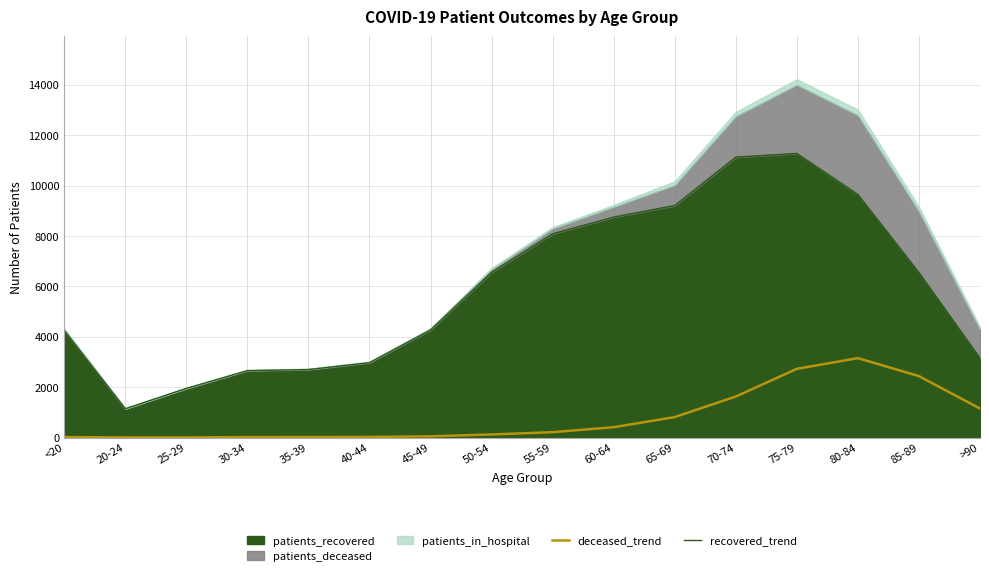

The value of recovered_trend at 70-74 is 11128. True or false?

True